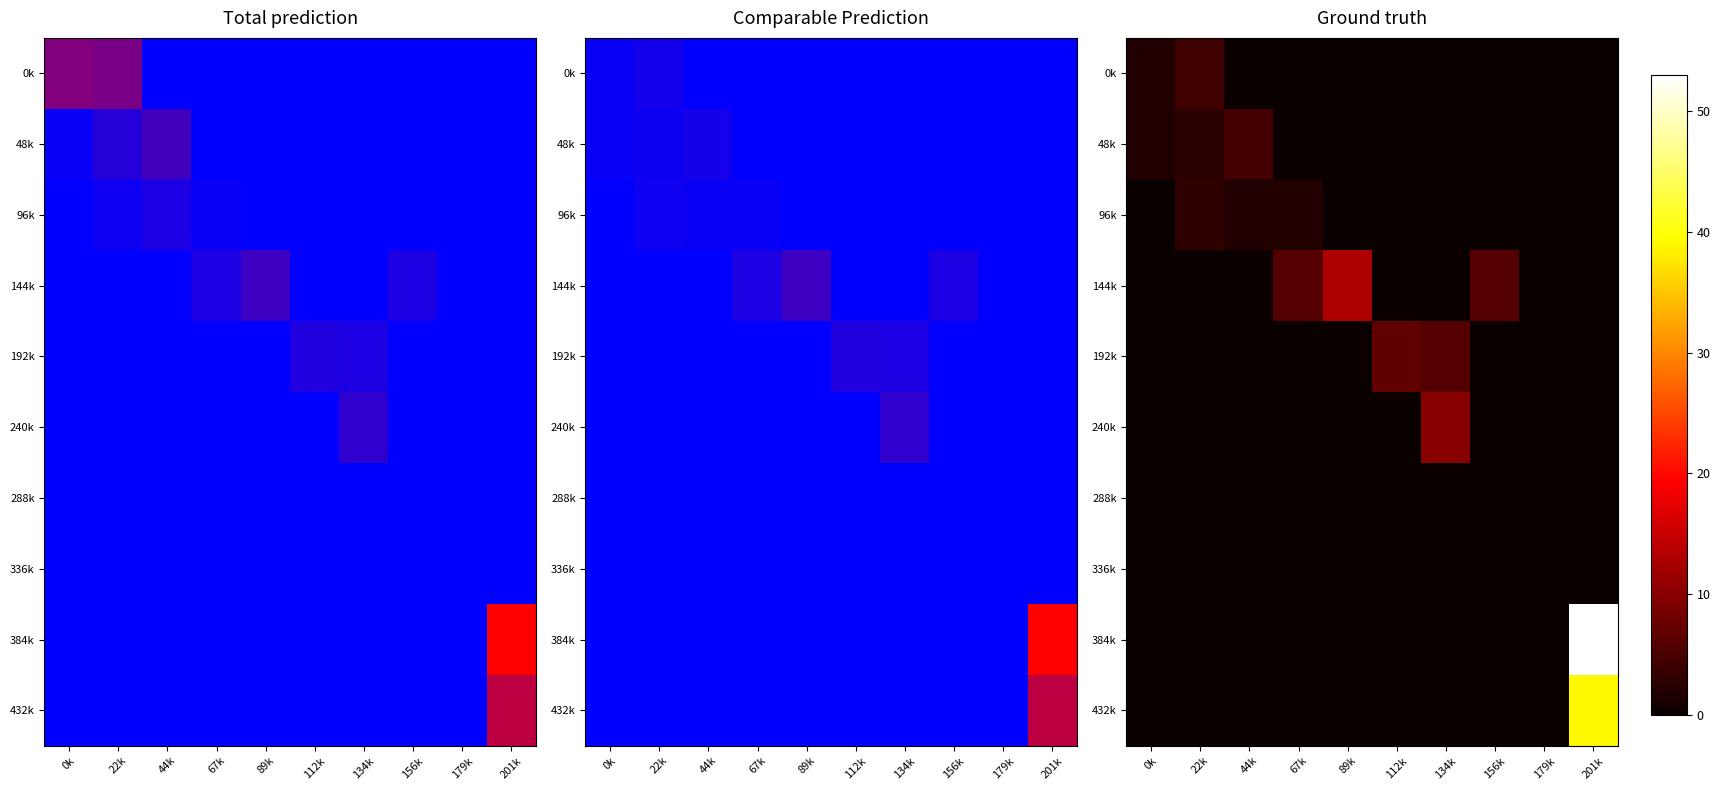

Which series has the largest total across all categories?

384k